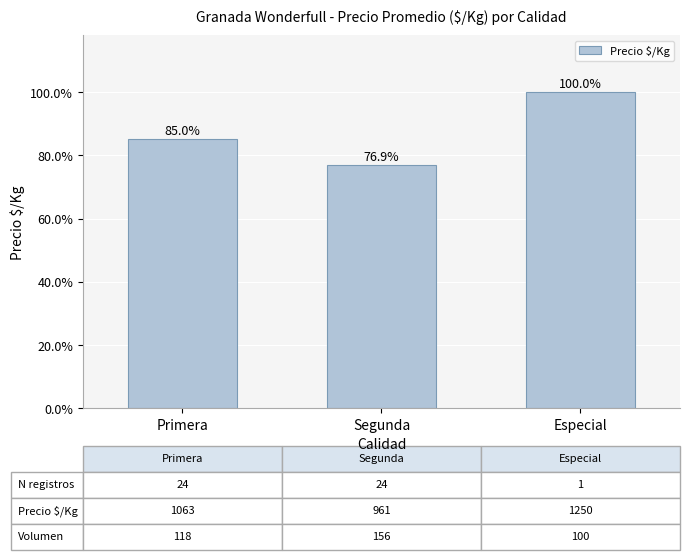

Reading left to right, transcribe all the data shown in this chart.

1063	961	1250